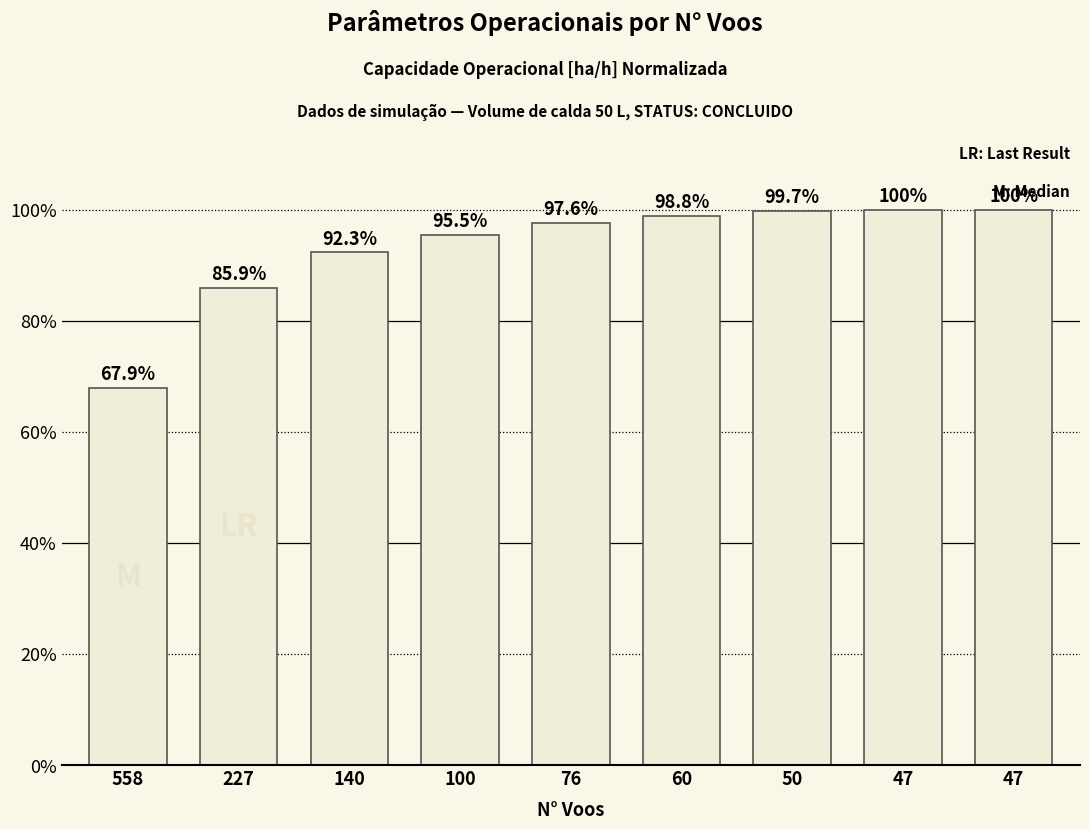

Is it true that the value at 47 is 1.0?

True